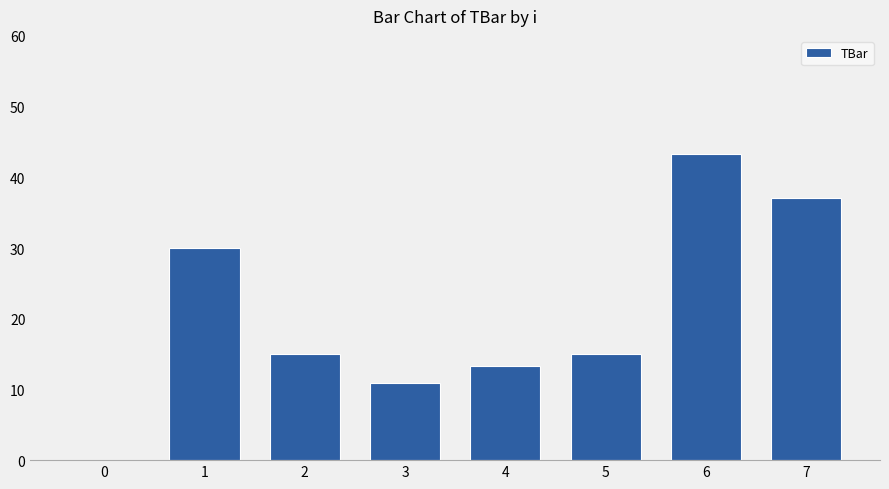

The chart shows a value of 15.0 at 5. True or false?

True